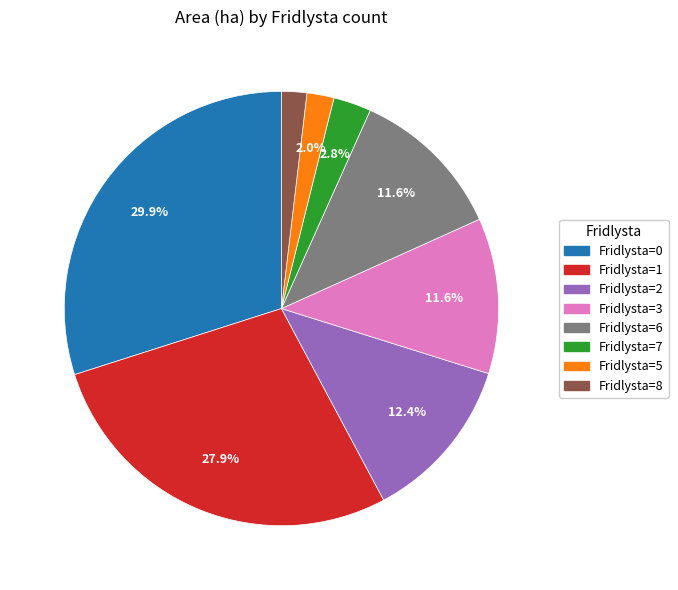

How many segments does this pie chart have?

8